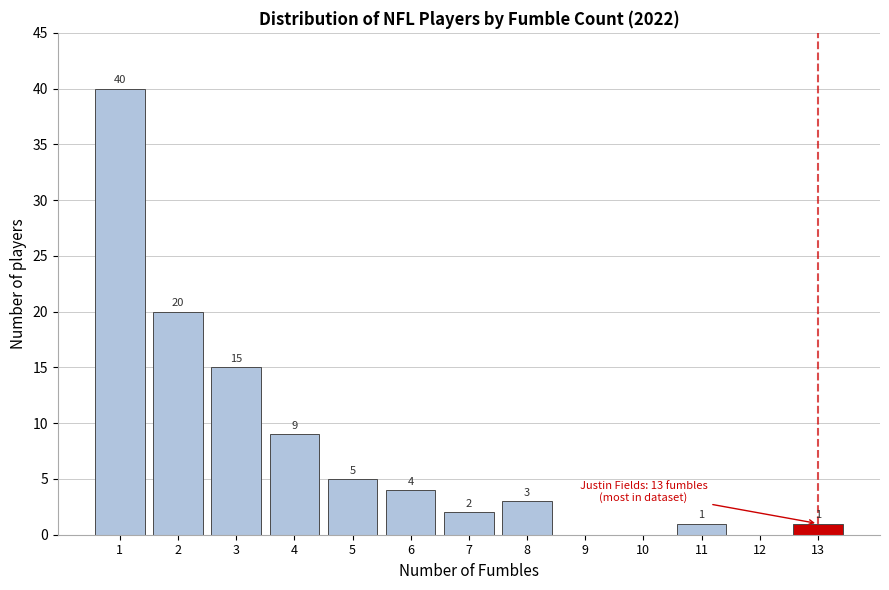

Reading right to left, transcribe all the data shown in this chart.

13=1	12=0	11=1	10=0	9=0	8=3	7=2	6=4	5=5	4=9	3=15	2=20	1=40